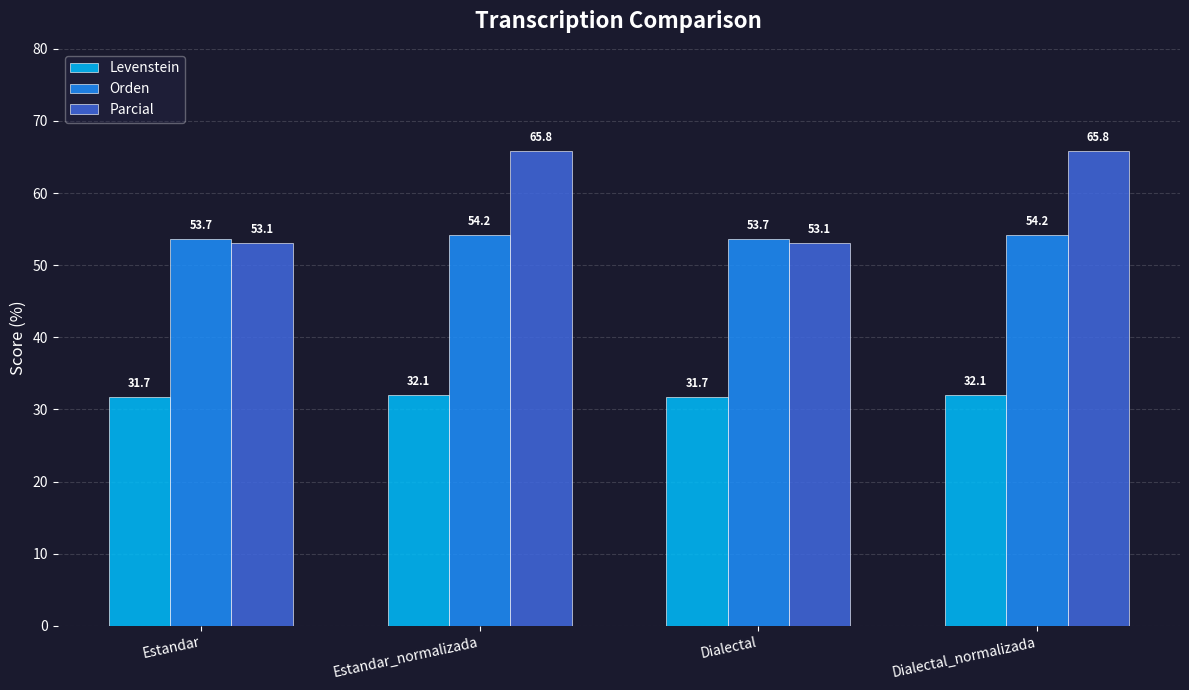

Are the bars grouped side by side (vs. stacked)?

Yes